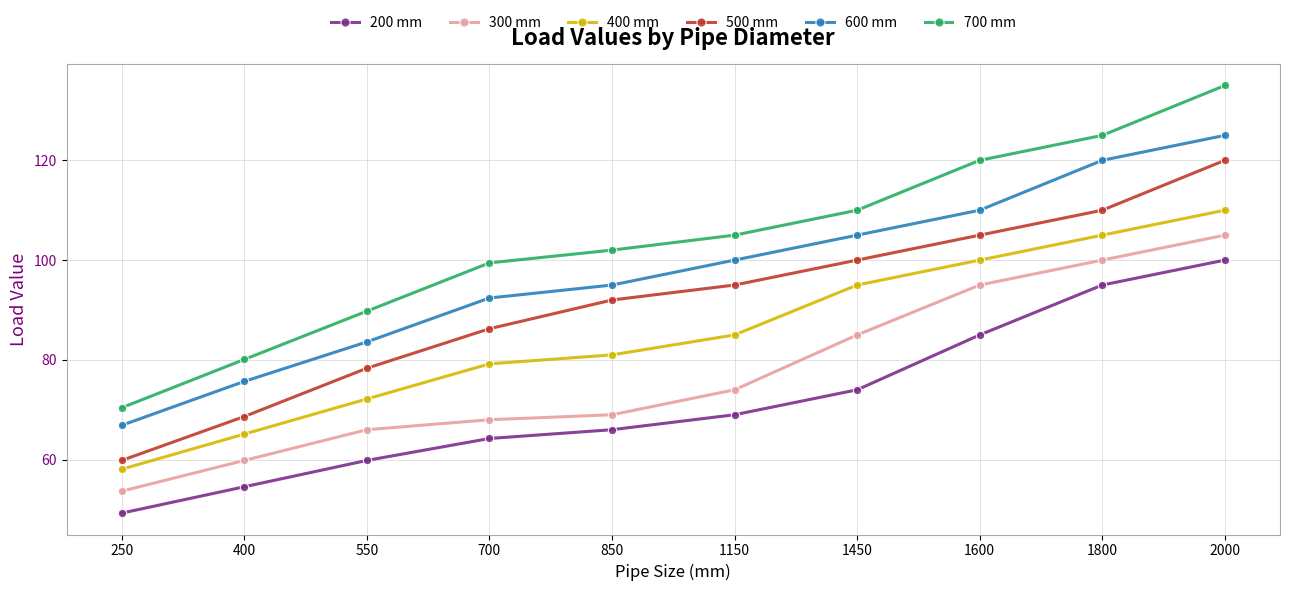

At which category is the sum across all series the highest?

2000